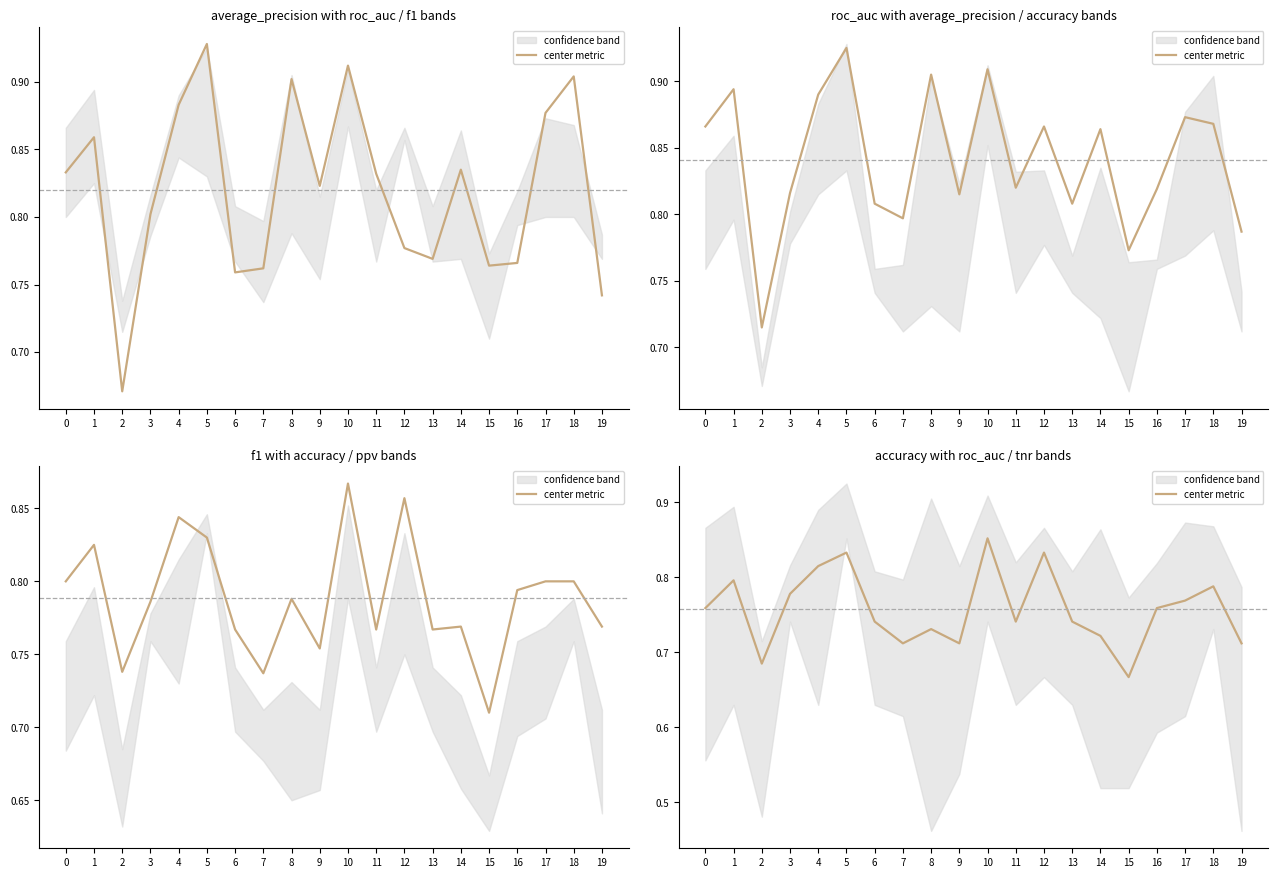

What is the difference between the second highest and second lowest values?

0.1